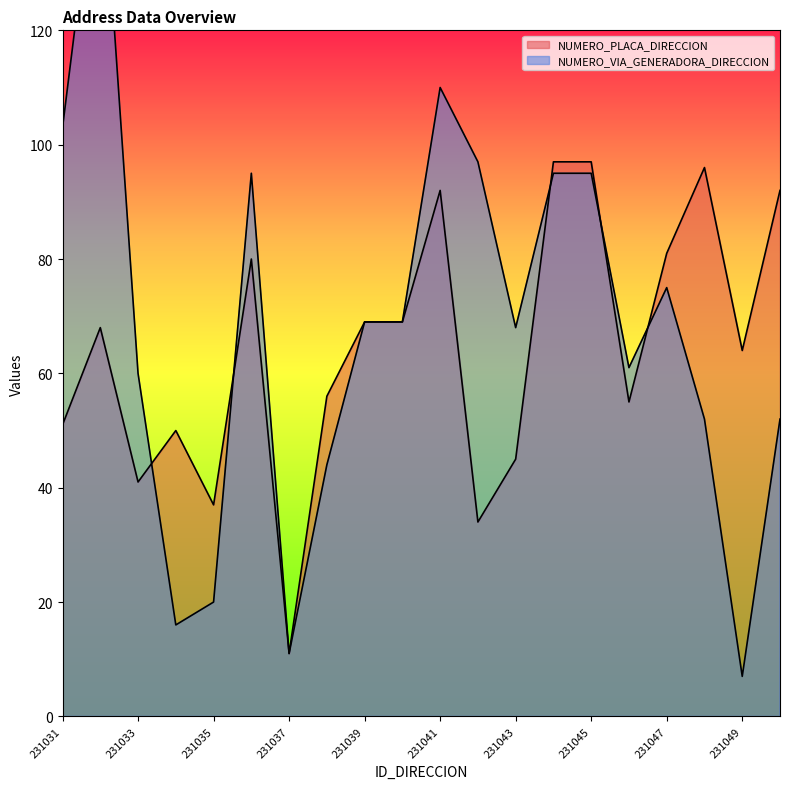

The value of NUMERO_PLACA_DIRECCION at 231041 is 92. True or false?

True